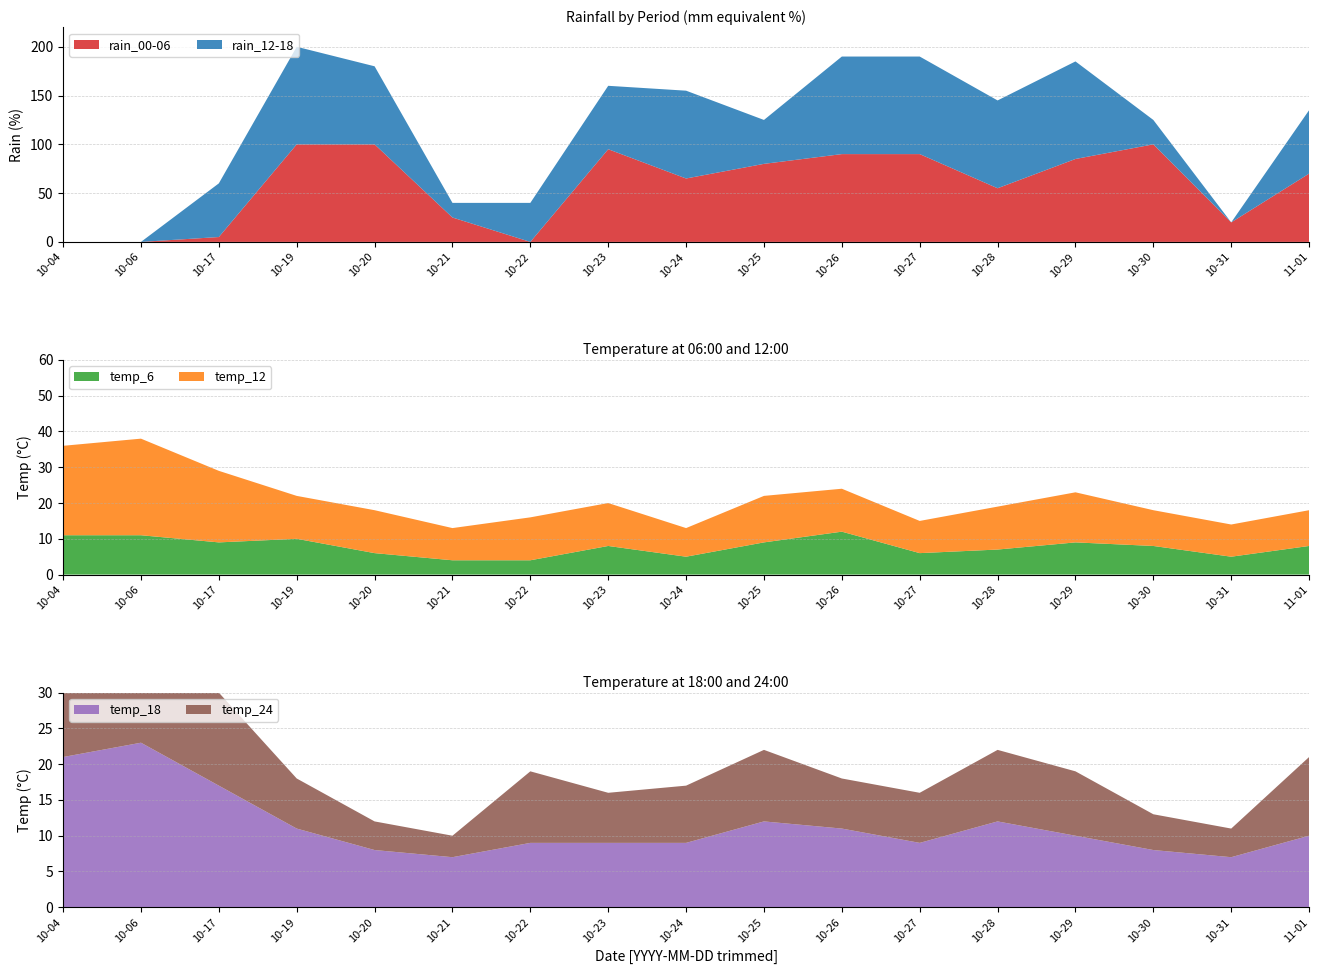

Reading left to right, list all the values displayed in this chart.

rain_00-06: 2023-10-04=0	2023-10-06=0	2023-10-17=5	2023-10-19=100	2023-10-20=100	2023-10-21=25	2023-10-22=0	2023-10-23=95	2023-10-24=65	2023-10-25=80	2023-10-26=90	2023-10-27=90	2023-10-28=55	2023-10-29=85	2023-10-30=100	2023-10-31=20	2023-11-01=70
rain_12-18: 2023-10-04=0	2023-10-06=0	2023-10-17=55	2023-10-19=100	2023-10-20=80	2023-10-21=15	2023-10-22=40	2023-10-23=65	2023-10-24=90	2023-10-25=45	2023-10-26=100	2023-10-27=100	2023-10-28=90	2023-10-29=100	2023-10-30=25	2023-10-31=0	2023-11-01=65
temp_6: 2023-10-04=11	2023-10-06=11	2023-10-17=9	2023-10-19=10	2023-10-20=6	2023-10-21=4	2023-10-22=4	2023-10-23=8	2023-10-24=5	2023-10-25=9	2023-10-26=12	2023-10-27=6	2023-10-28=7	2023-10-29=9	2023-10-30=8	2023-10-31=5	2023-11-01=8
temp_12: 2023-10-04=25	2023-10-06=27	2023-10-17=20	2023-10-19=12	2023-10-20=12	2023-10-21=9	2023-10-22=12	2023-10-23=12	2023-10-24=8	2023-10-25=13	2023-10-26=12	2023-10-27=9	2023-10-28=12	2023-10-29=14	2023-10-30=10	2023-10-31=9	2023-11-01=10
temp_18: 2023-10-04=21	2023-10-06=23	2023-10-17=17	2023-10-19=11	2023-10-20=8	2023-10-21=7	2023-10-22=9	2023-10-23=9	2023-10-24=9	2023-10-25=12	2023-10-26=11	2023-10-27=9	2023-10-28=12	2023-10-29=10	2023-10-30=8	2023-10-31=7	2023-11-01=10
temp_24: 2023-10-04=13	2023-10-06=15	2023-10-17=13	2023-10-19=7	2023-10-20=4	2023-10-21=3	2023-10-22=10	2023-10-23=7	2023-10-24=8	2023-10-25=10	2023-10-26=7	2023-10-27=7	2023-10-28=10	2023-10-29=9	2023-10-30=5	2023-10-31=4	2023-11-01=11